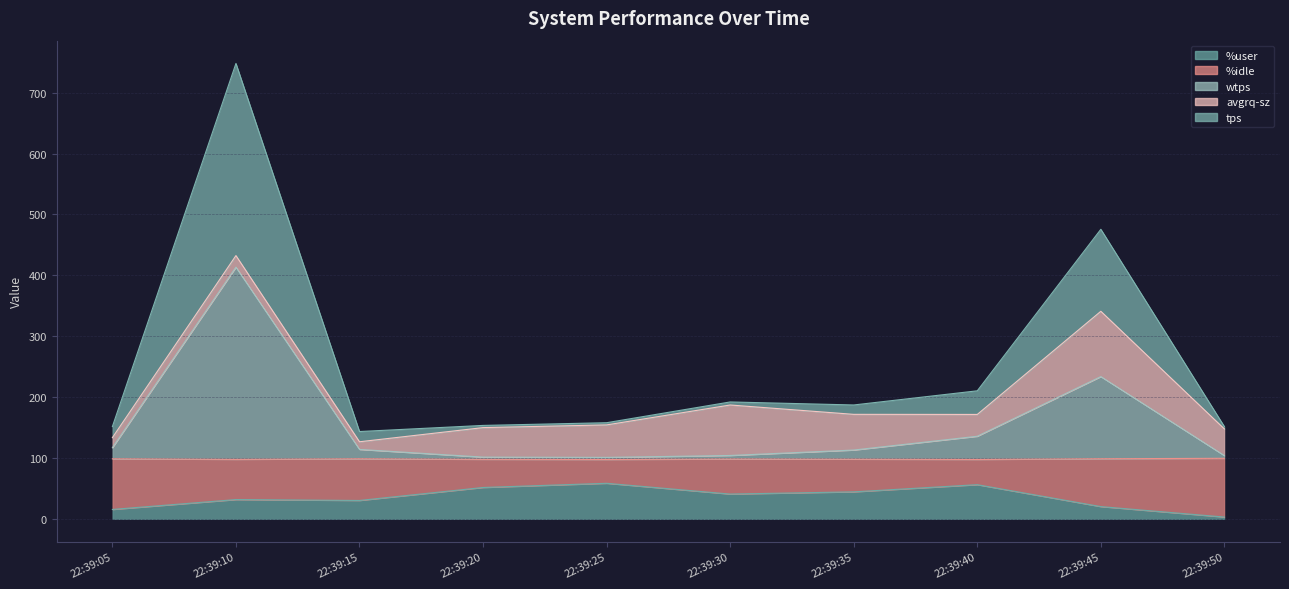

At which category is the sum across all series the highest?

22:39:10